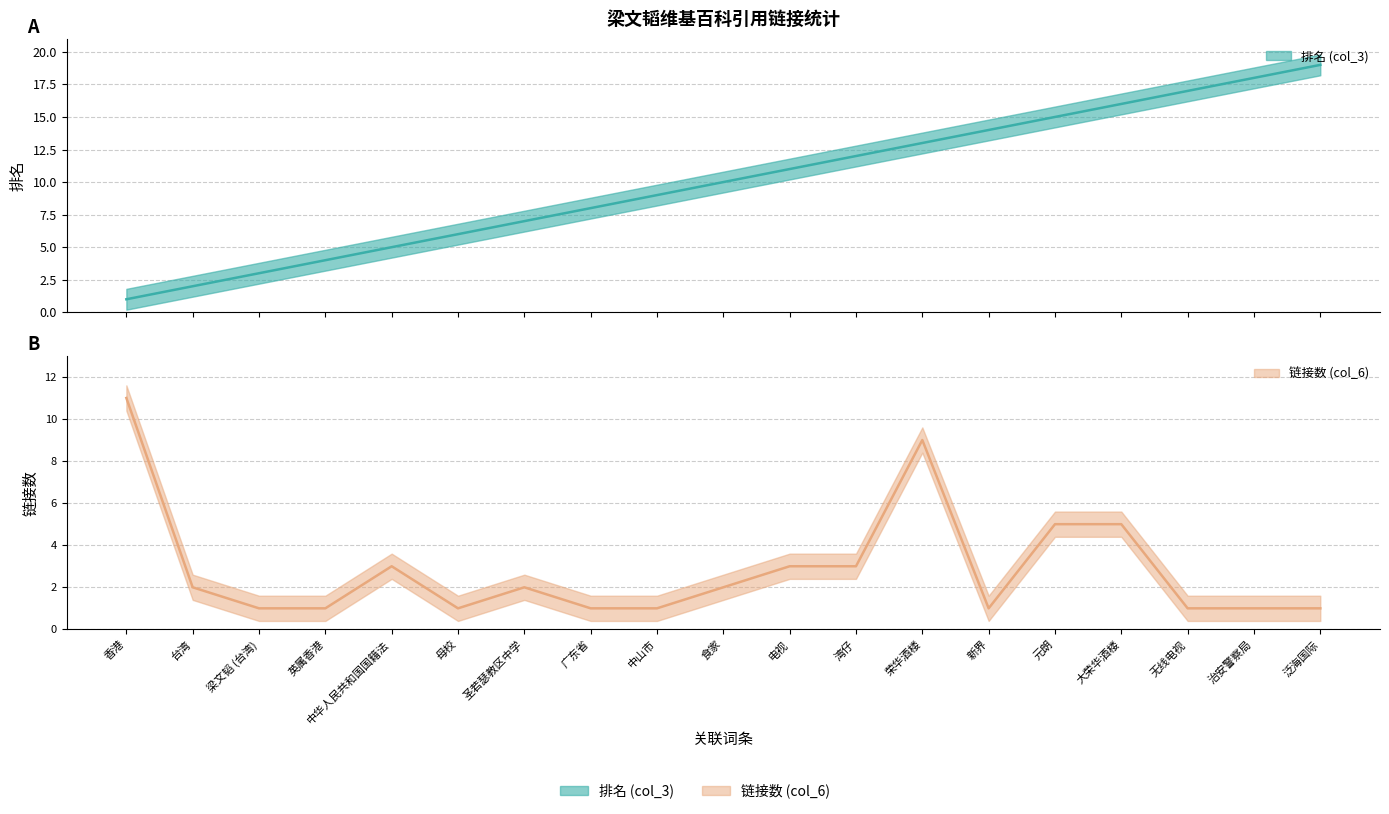

True or false: 排名 (col_3) and 链接数 (col_6) intersect in this chart.

False